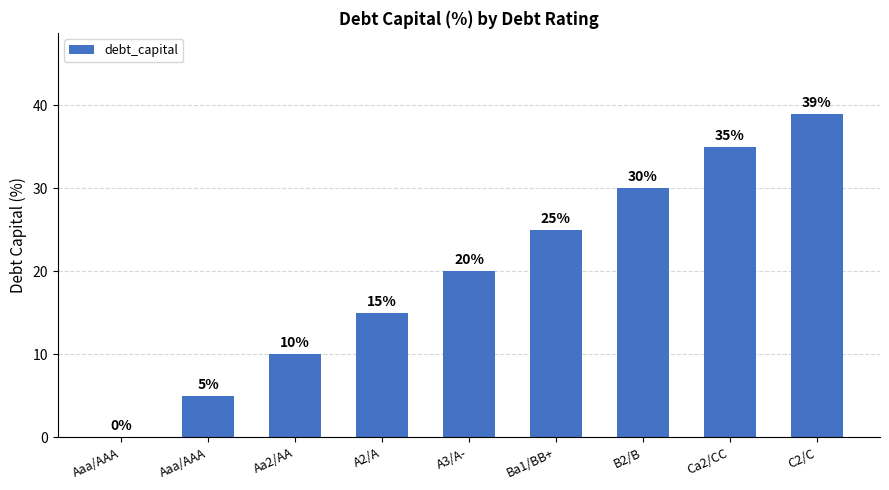

At which label is the value closest to 19?

A3/A-